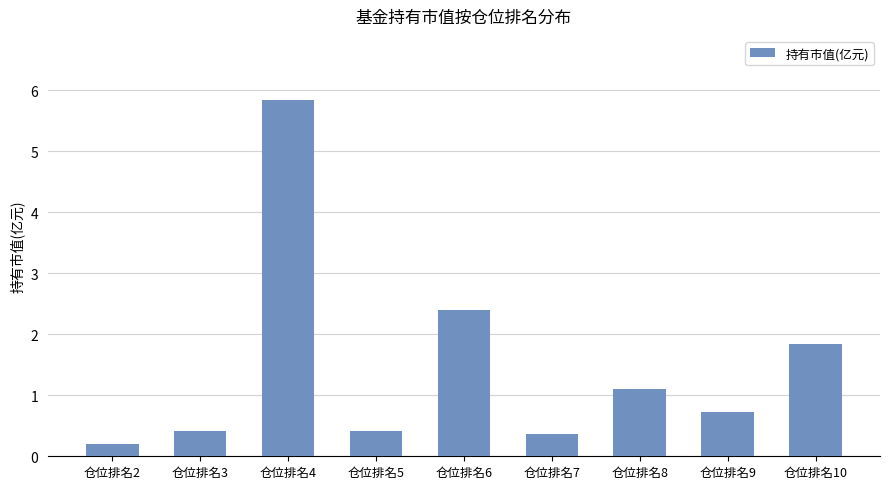

Reading left to right, transcribe all the data shown in this chart.

0.2	0.4	5.8	0.4	2.4	0.4	1.1	0.7	1.8